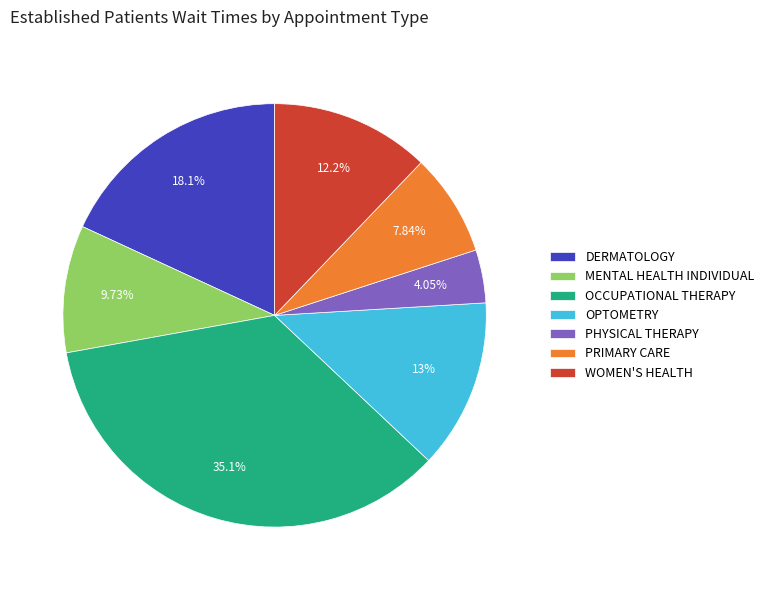

What is the largest slice in the pie chart?

OCCUPATIONAL THERAPY